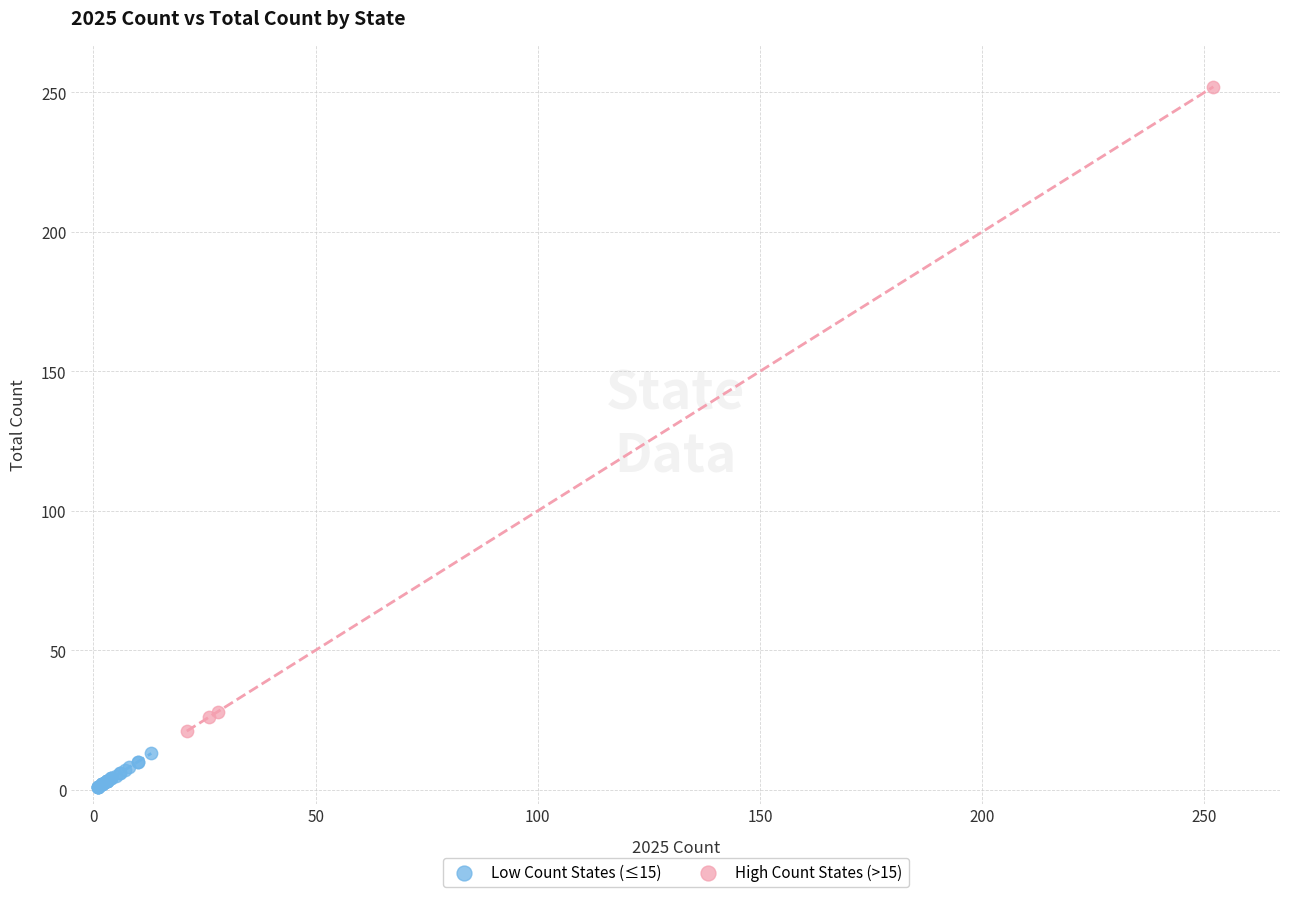

Which series contains the lowest Y value?

Low Count States (≤15)